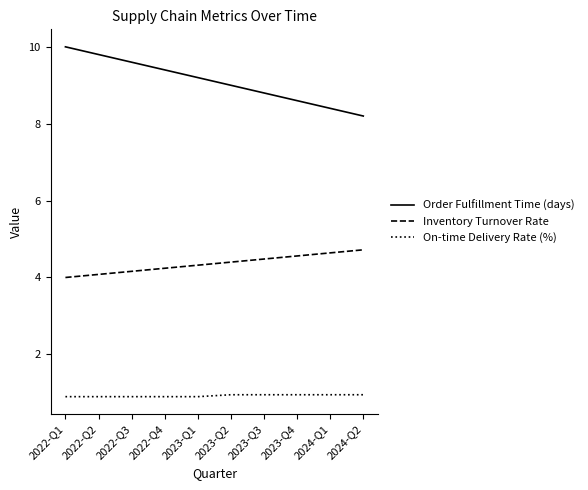

What is the average value of the Inventory Turnover Rate series?

4.4